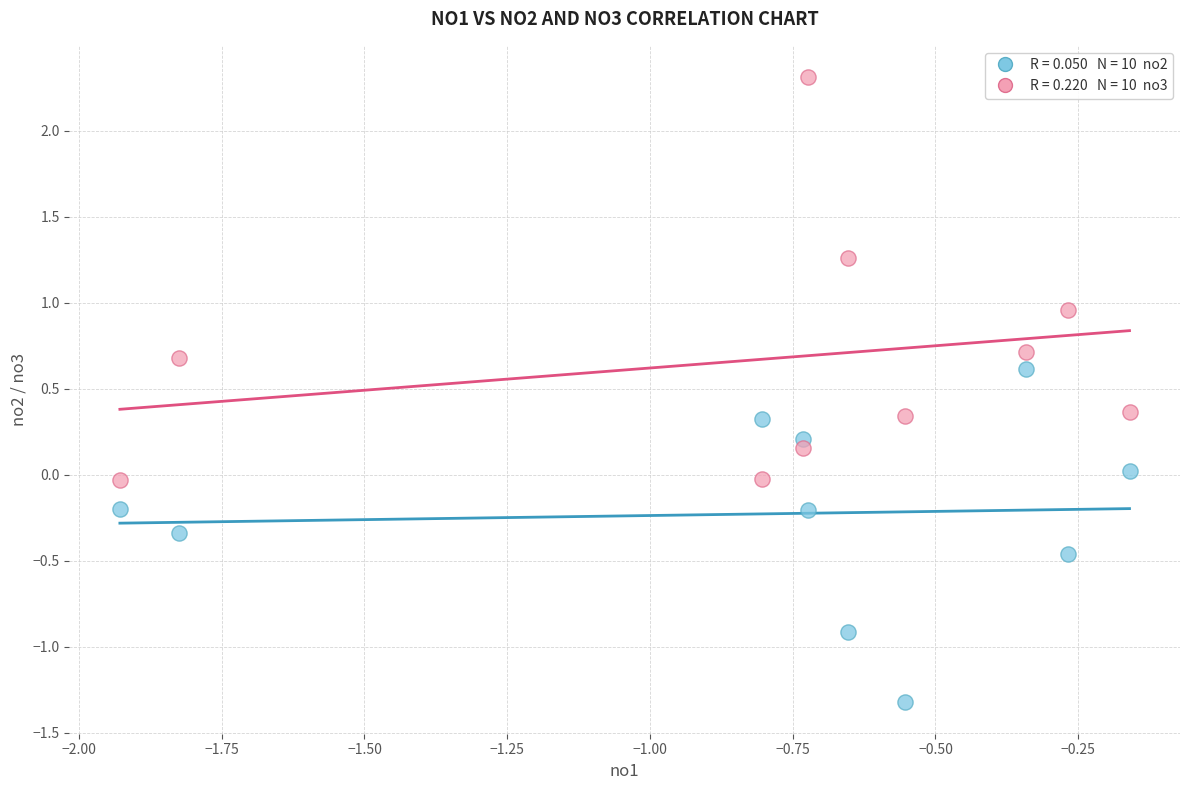

Across all data points, what is the range of X values (max minus min)?

1.8